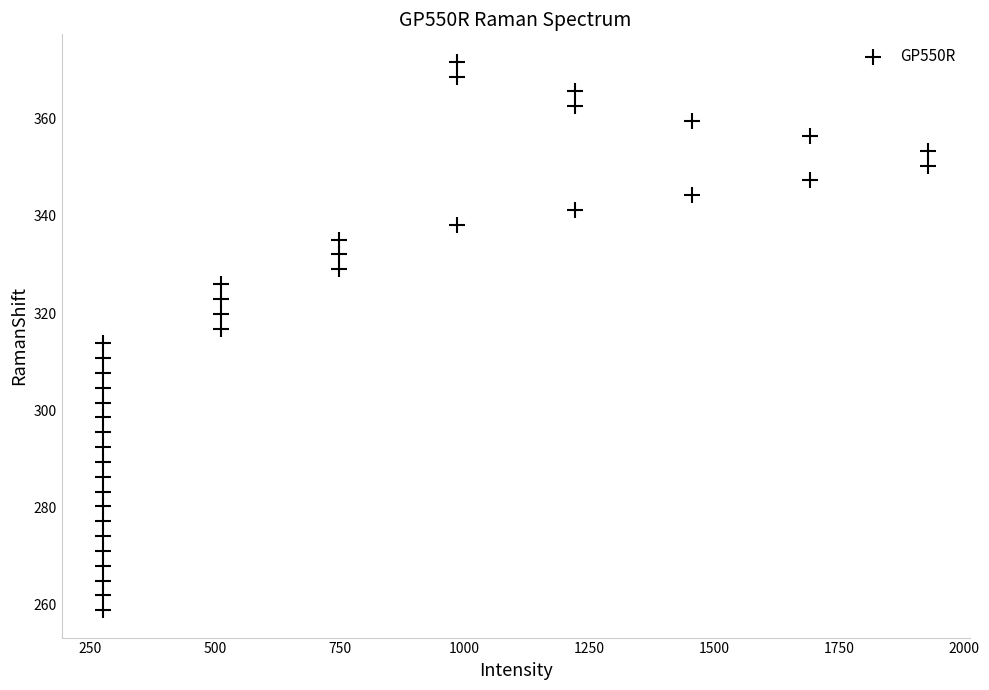

What is the range of X values (max minus min)?

1653.5